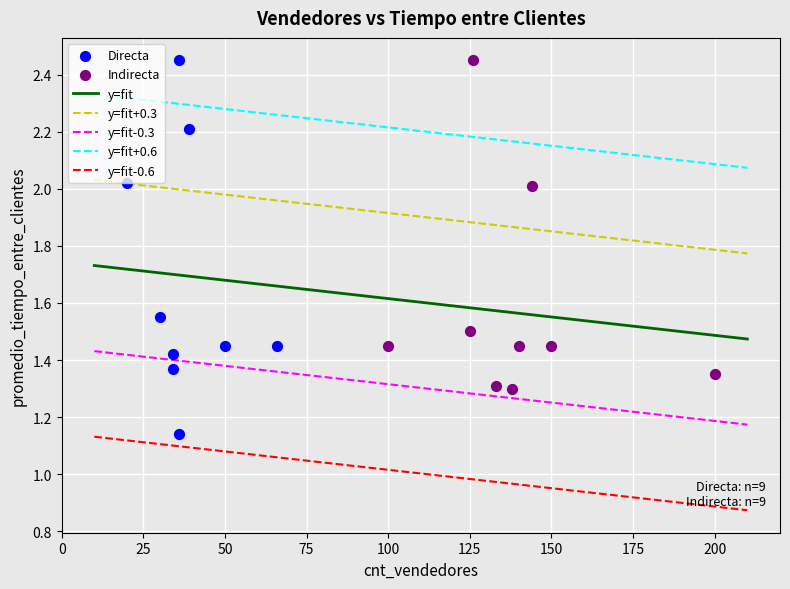

Which series reaches the minimum Y coordinate?

Directa